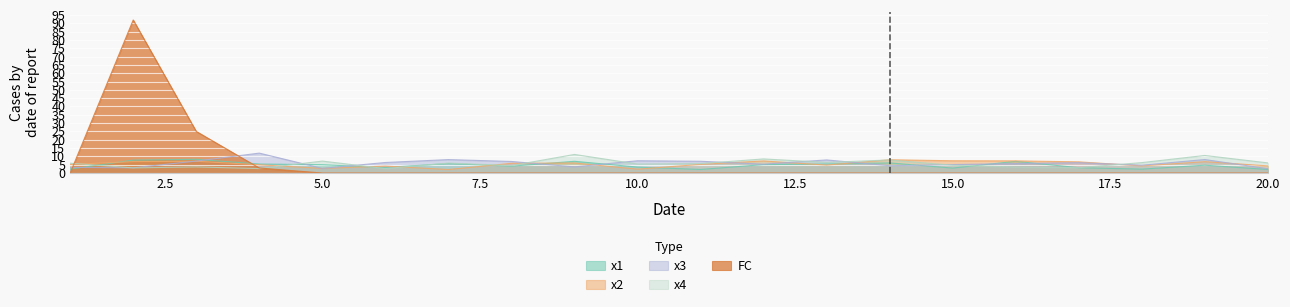

Between which two adjacent categories do x2 and x3 first intersect?

2 and 3